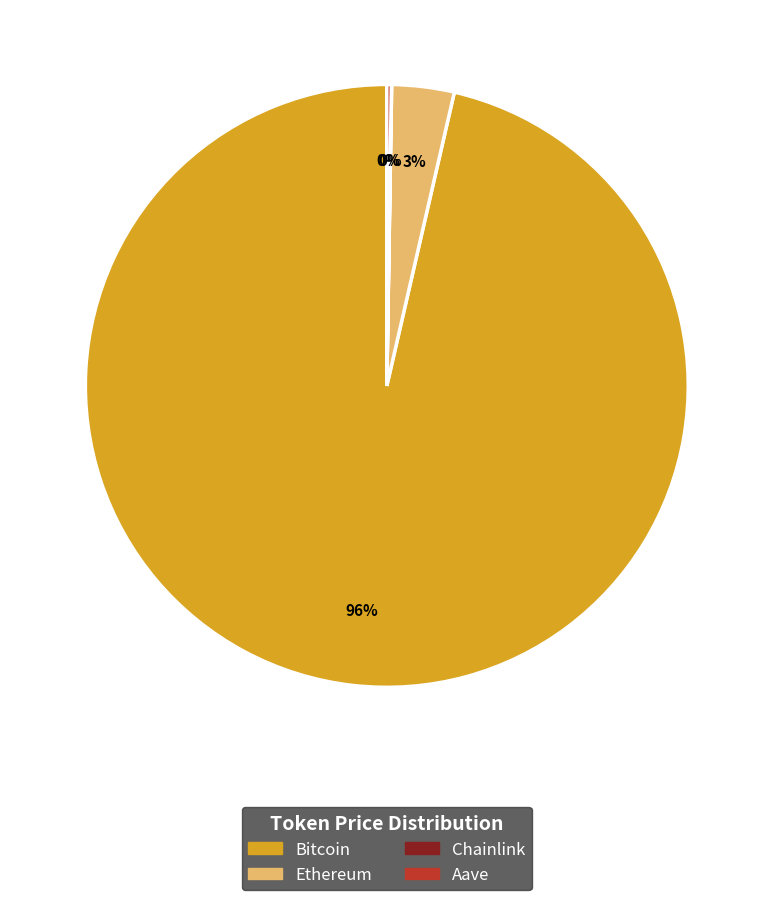

Does any single category account for the majority?

Yes